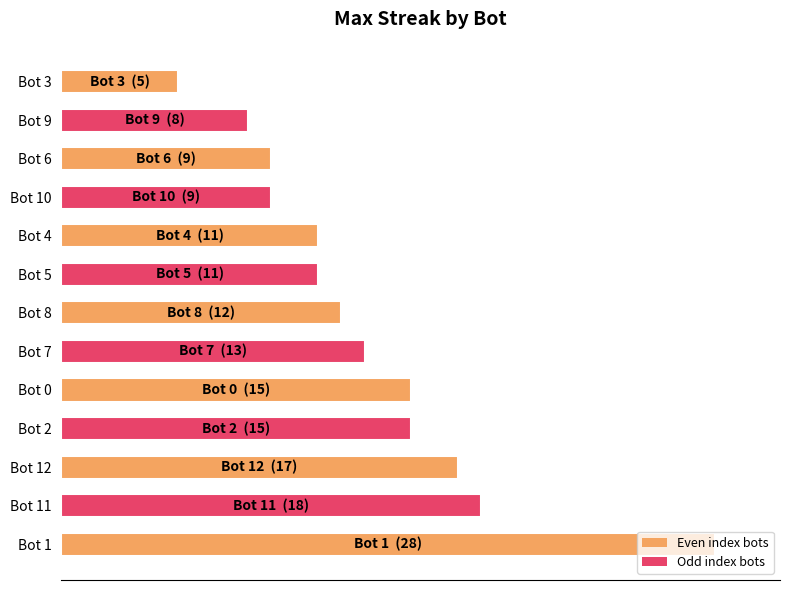

At which category does the chart reach its minimum across all series?

Bot 3